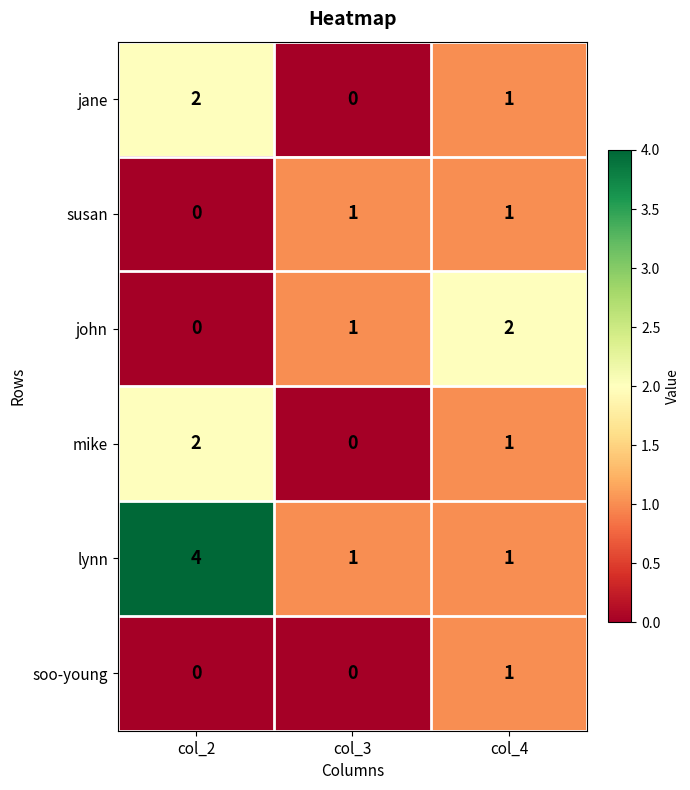

At which category does the chart reach its peak across all series?

col_2